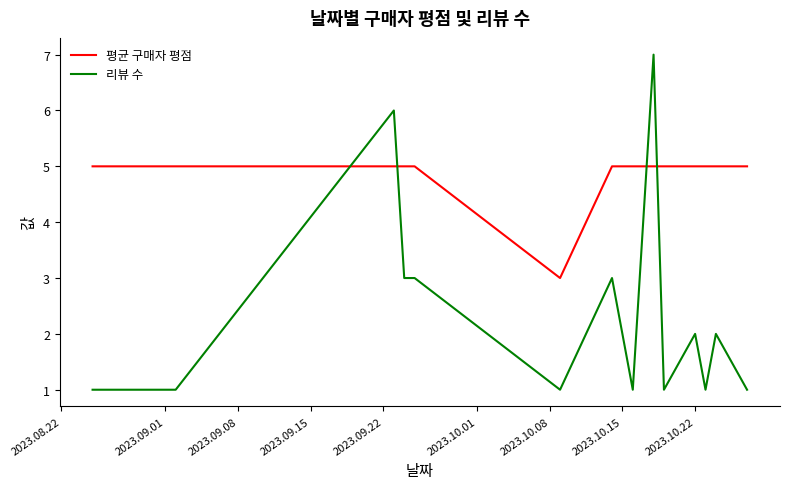

Which series ends up on top after the final intersection of 평균 구매자 평점 and 리뷰 수?

평균 구매자 평점